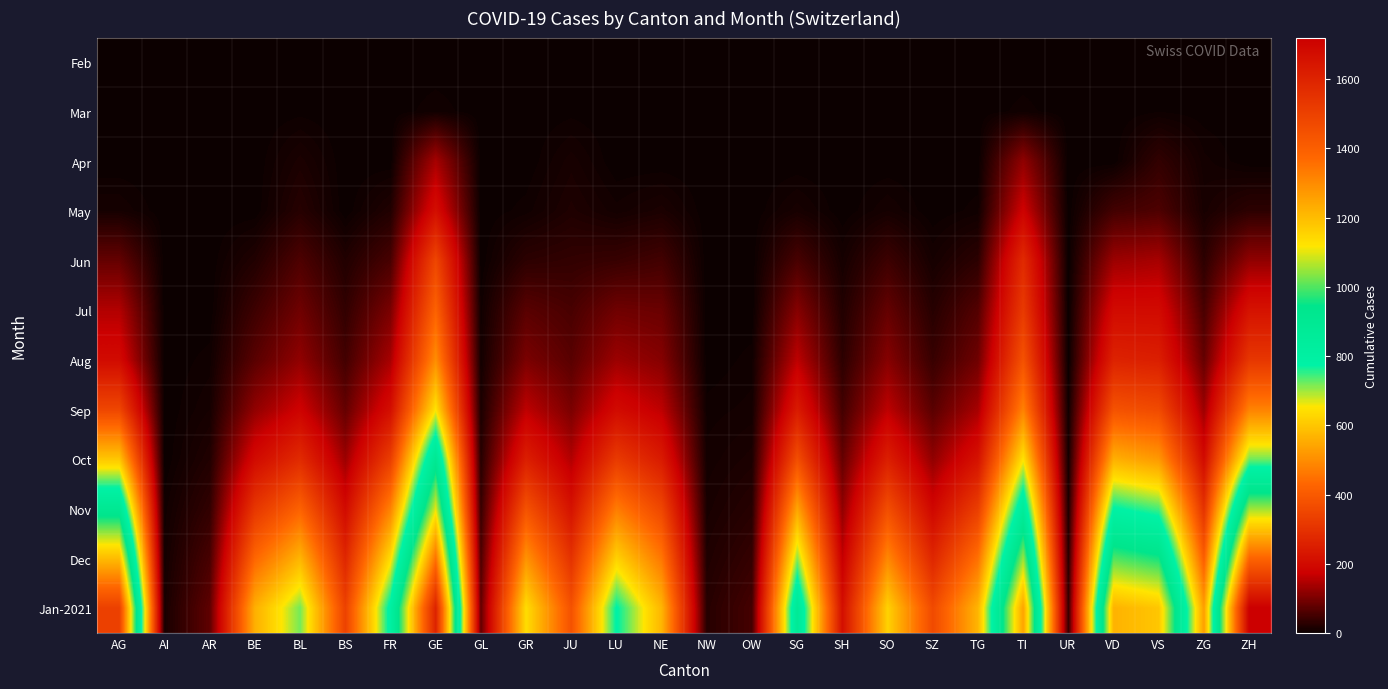

Between UR and FR, which is larger?

UR